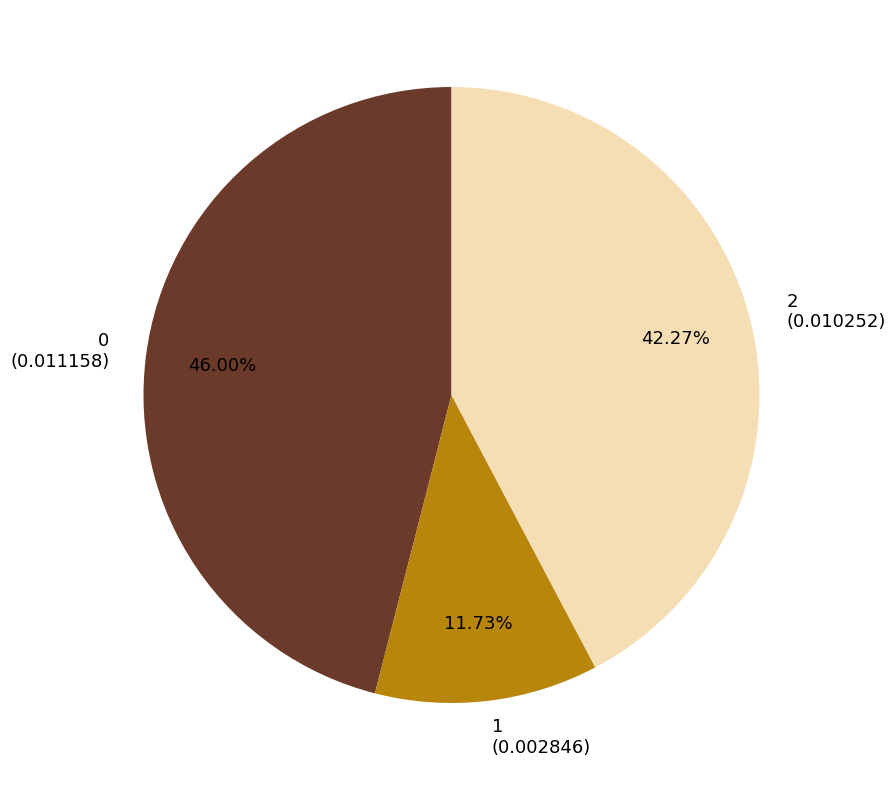

True or false: 2 accounts for 42% of the total.

True